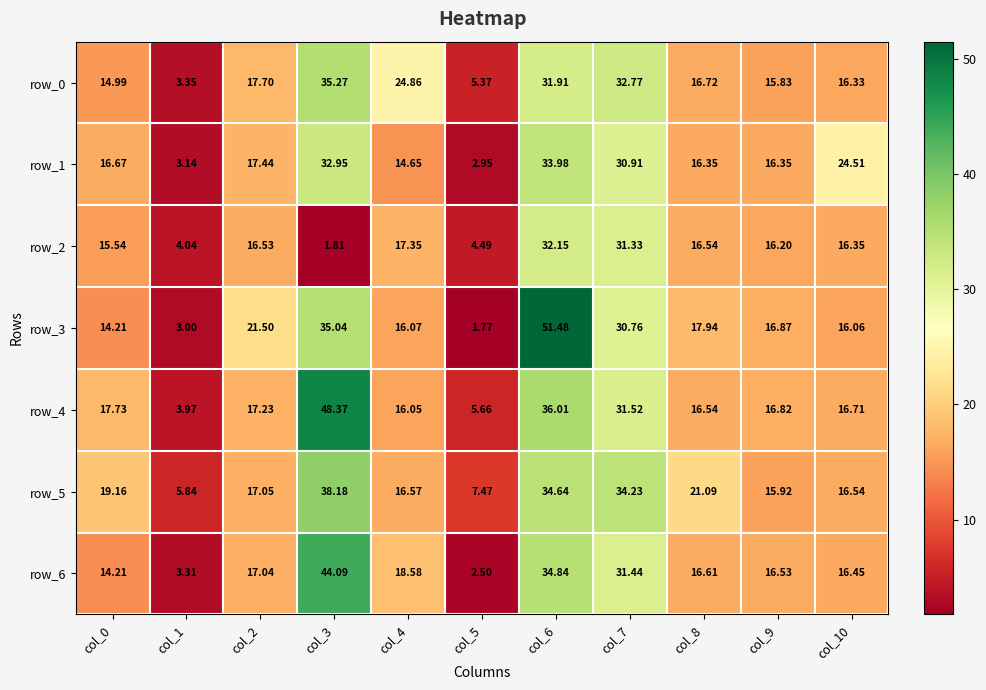

At which label does row_0 reach its peak?

col_3